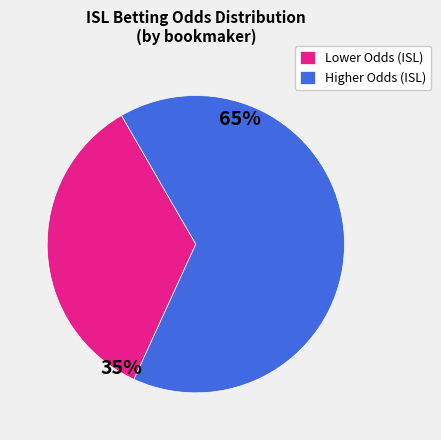

Which category accounts for the majority?

Higher Odds (ISL)